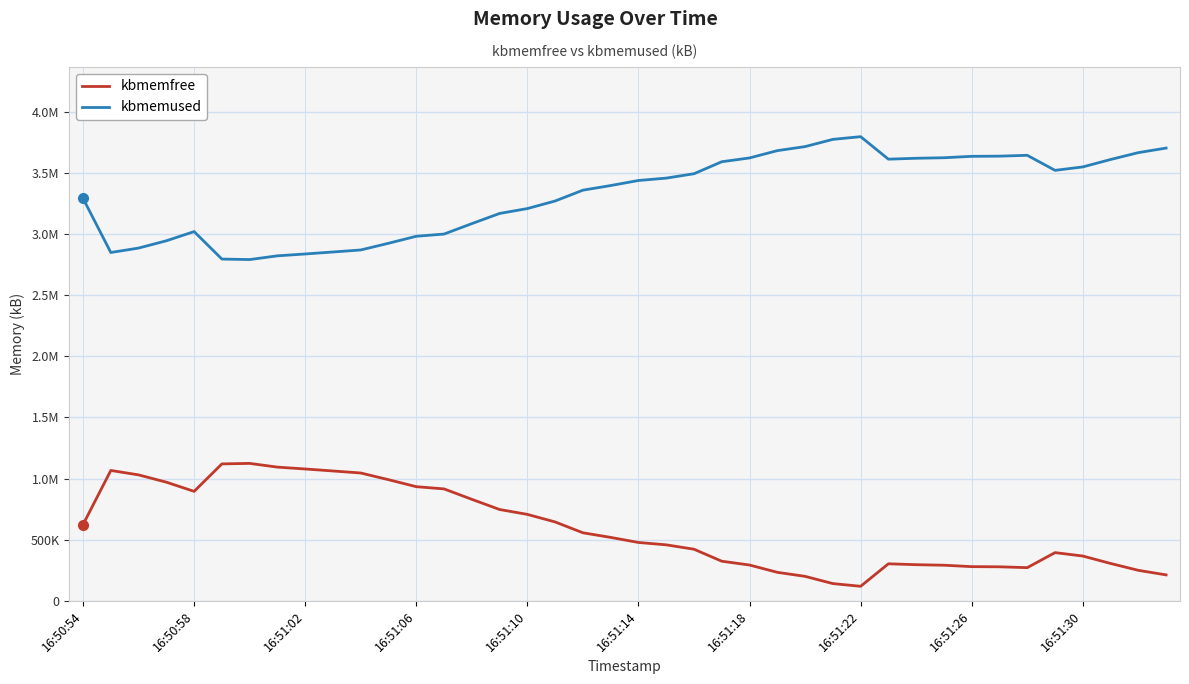

Where is kbmemfree nearest to the value 622710?

16:50:54